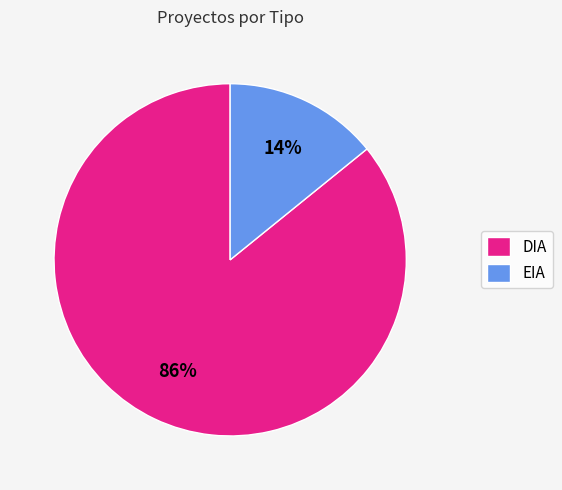

To the nearest percent, what portion does EIA represent?

14%